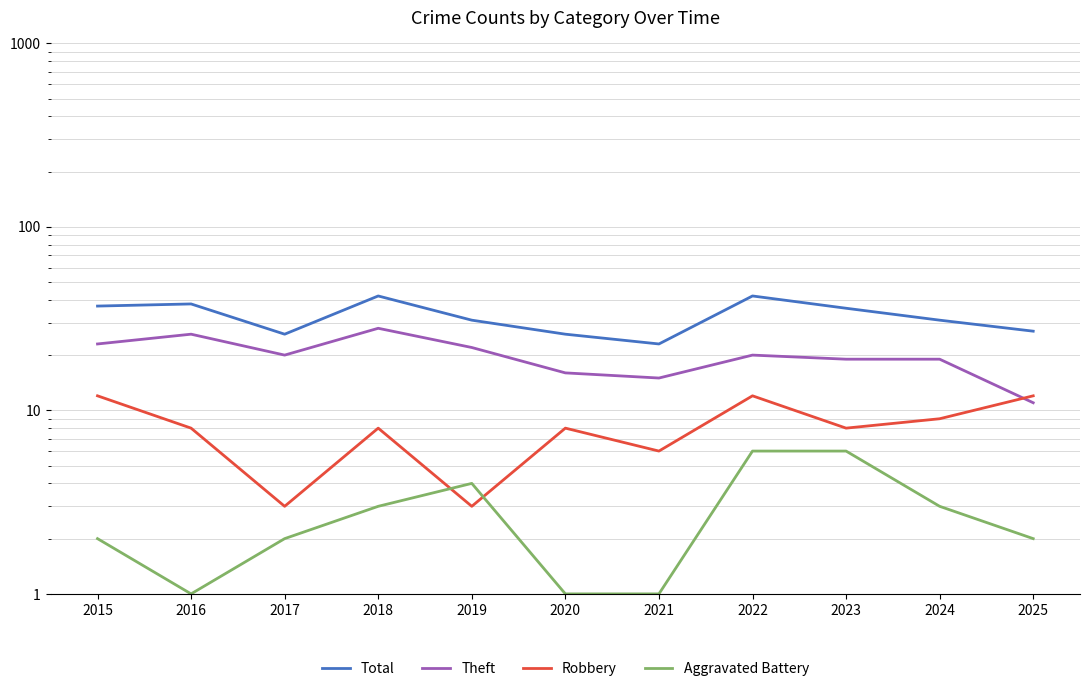

Rank the categories by Theft value from lowest to highest.

2025, 2021, 2020, 2023, 2024, 2017, 2022, 2019, 2015, 2016, 2018